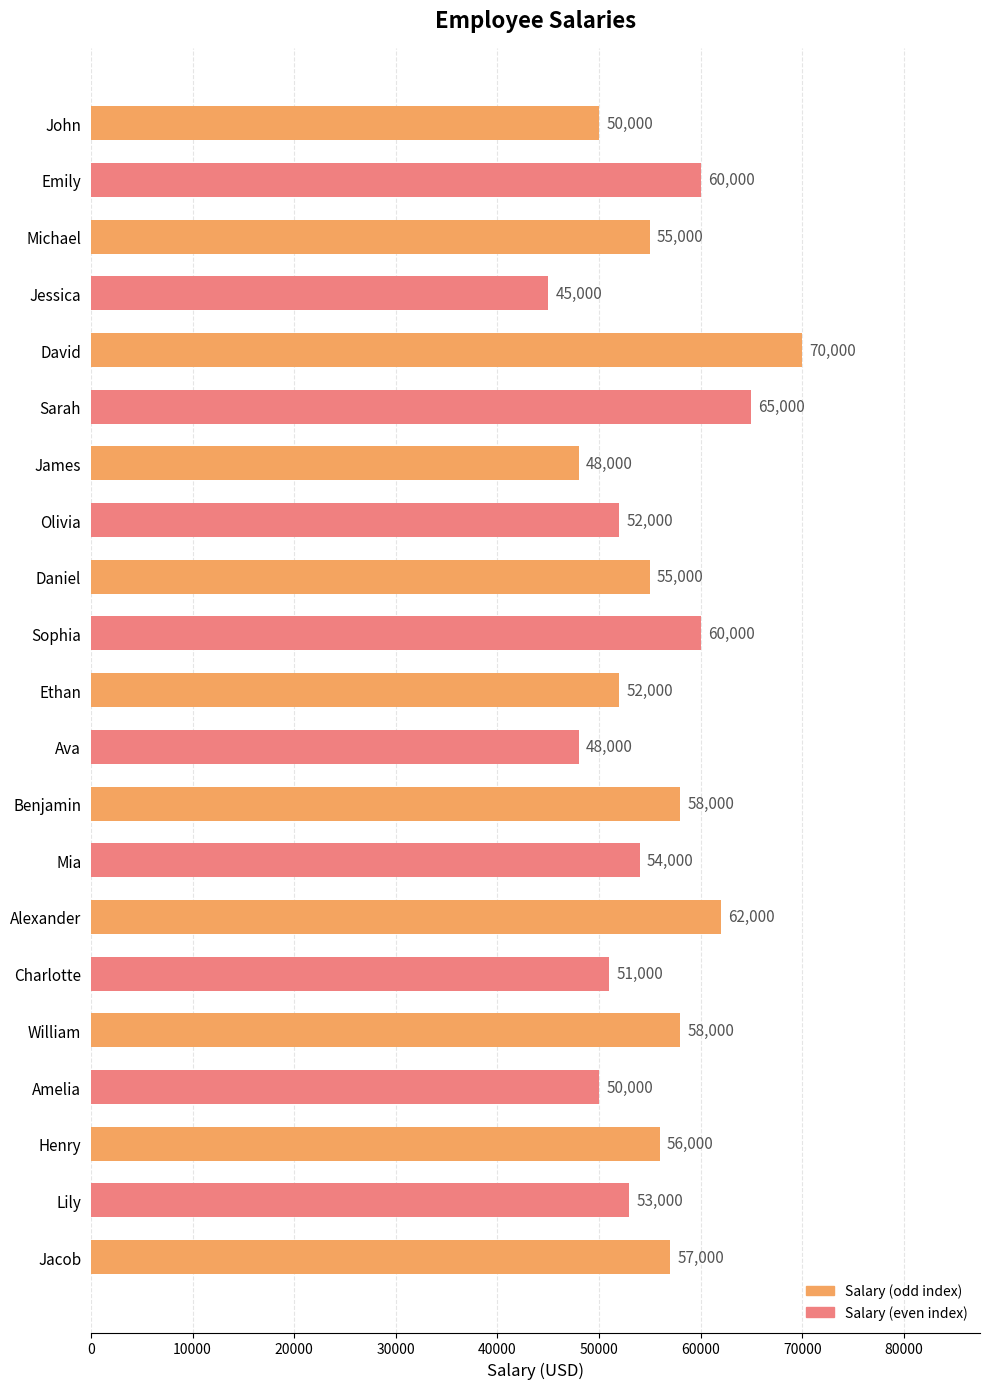

What is the label of the 6th bar from the bottom?

Charlotte